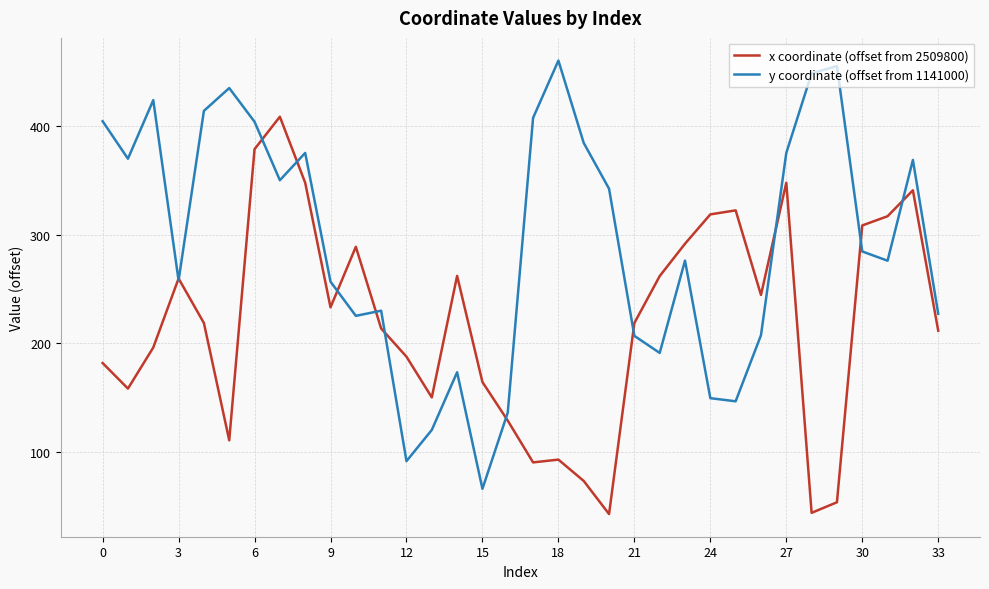

Which series has the largest total across all categories?

y coordinate (offset from 1141000)